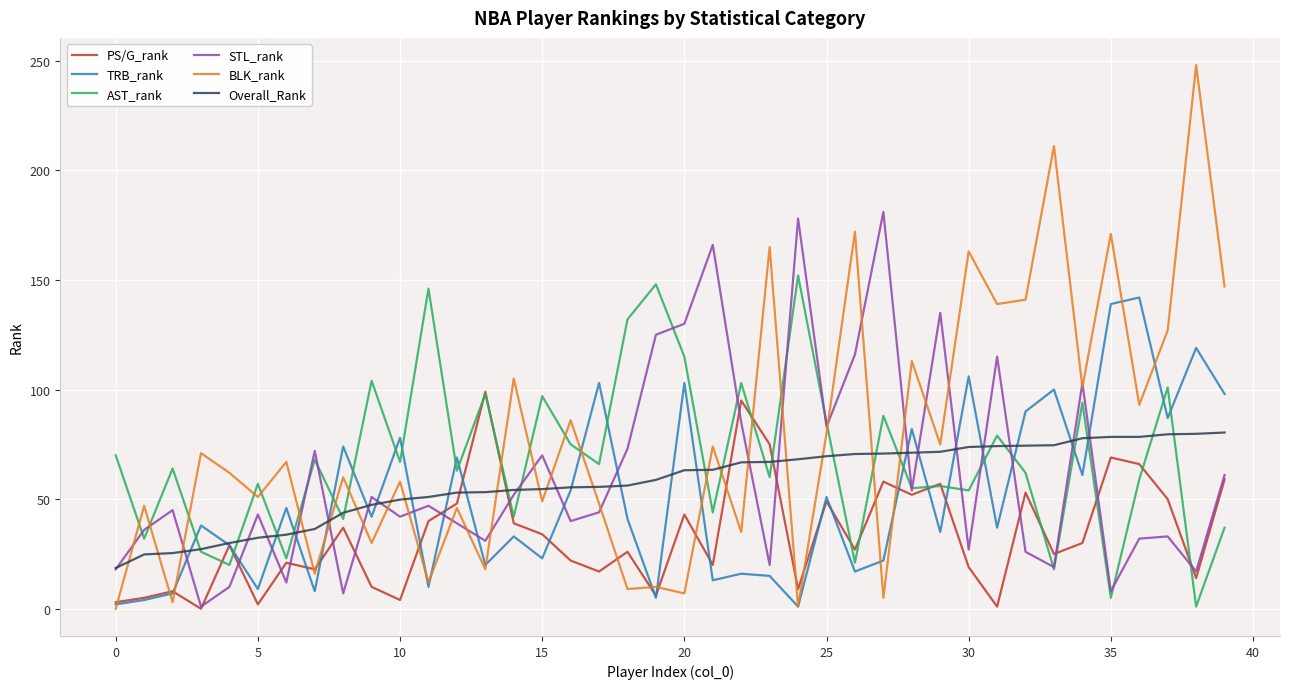

True or false: TRB_rank has more than 2 points higher than both neighbors.

True